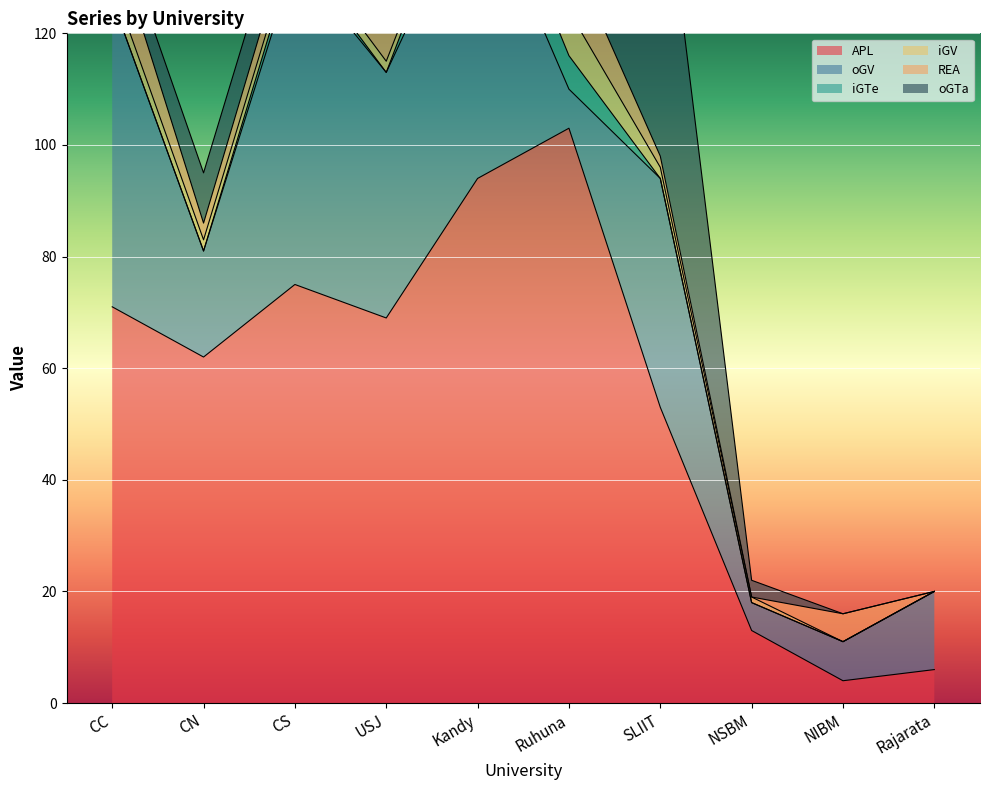

What is the label of the 4th point from the left?

USJ